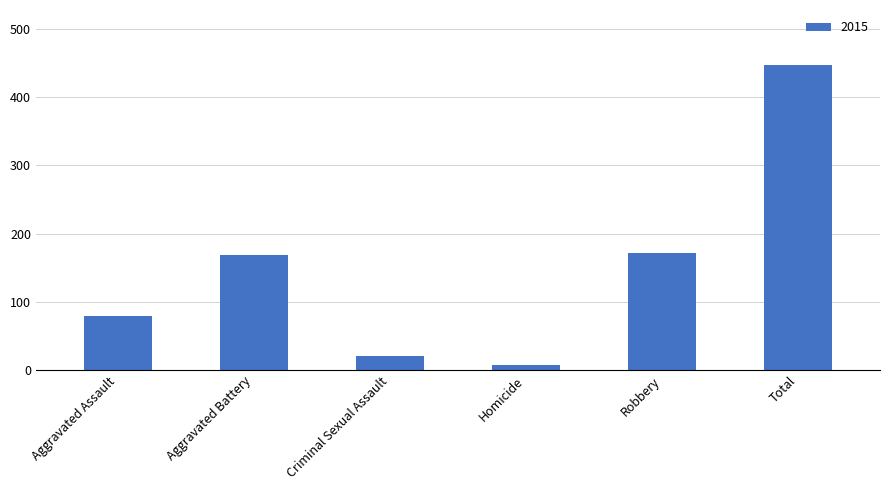

Which label corresponds to the smallest value in the chart?

Homicide